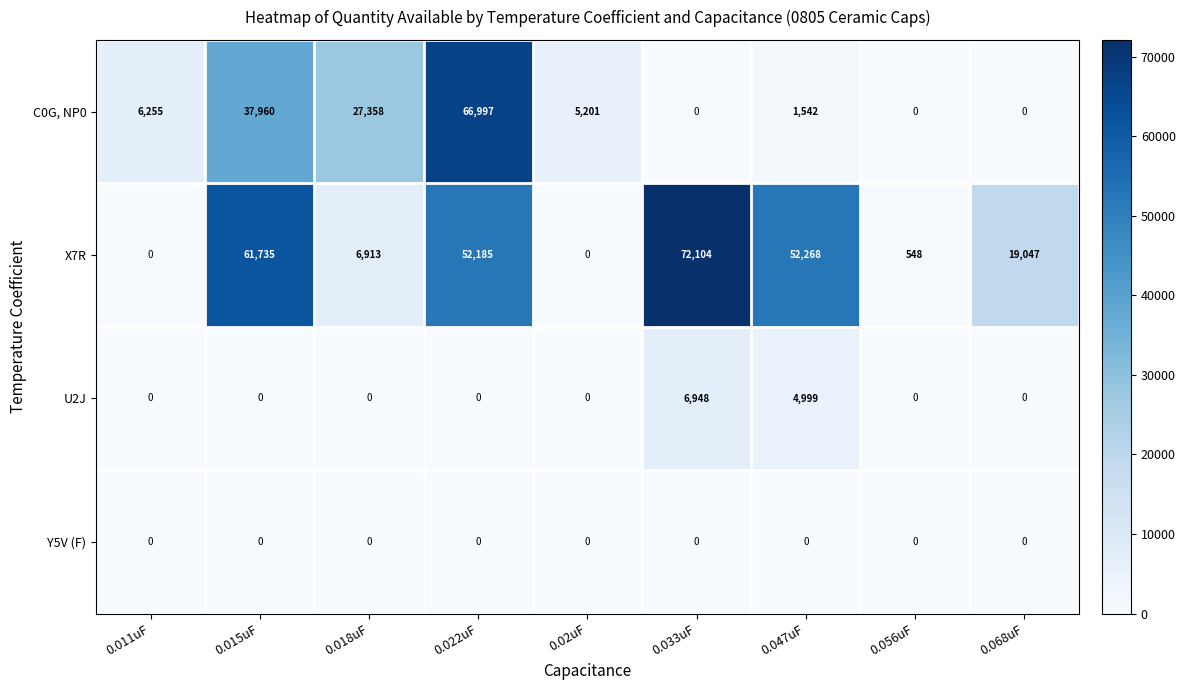

Which label corresponds to the largest value in the chart?

0.033uF